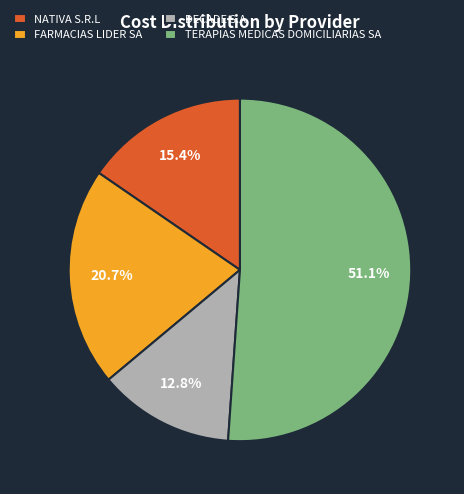

Which has a higher value, FARMACIAS LIDER SA or DECADE S.A.?

FARMACIAS LIDER SA